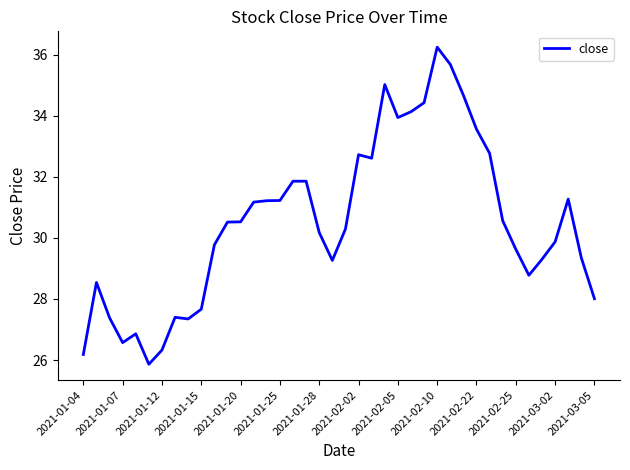

What is the maximum value shown in the chart?

36.2